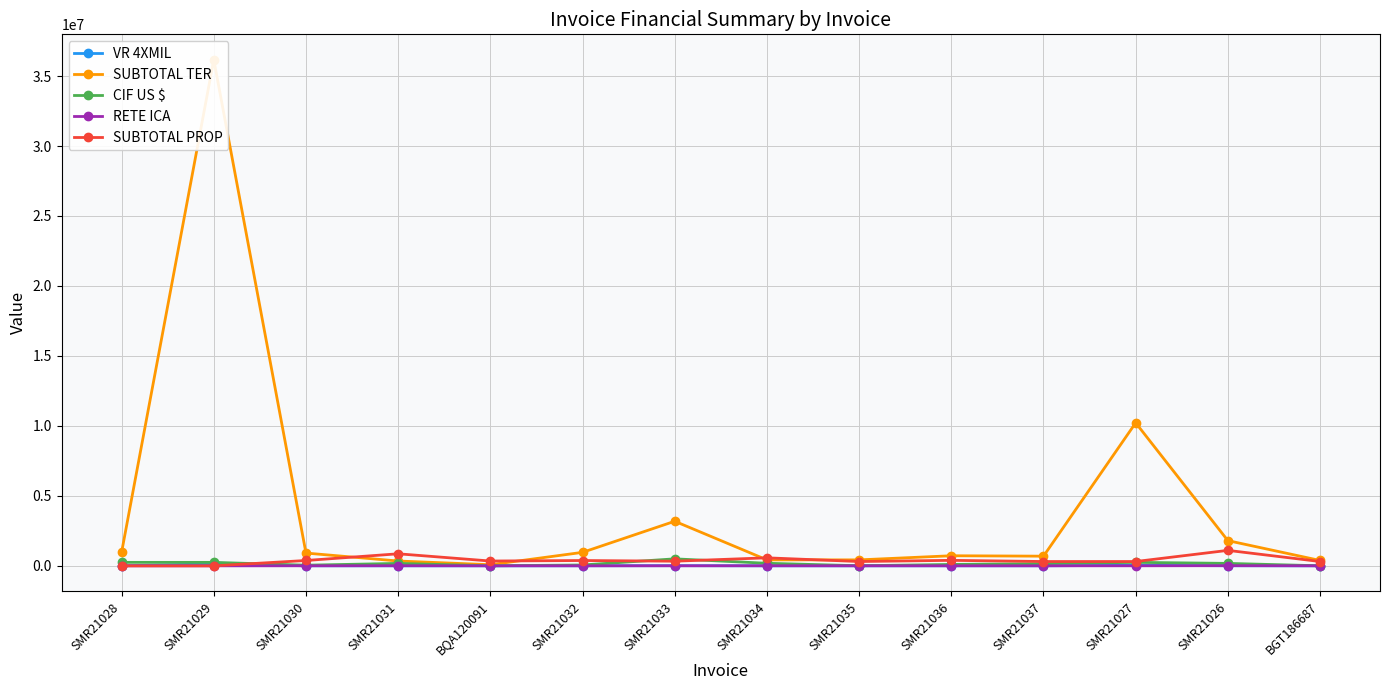

Reading right to left, what are all the values shown in this chart?

VR 4XMIL: 1532.0	7176.0	40713.0	2753.0	2873.0	1699.0	1699.0	12692.0	3840.0	320.0	1376.0	3638.0	144113.0	3811.0
SUBTOTAL TER: 384532.0	1801132.0	10218966.0	691118.0	721238.0	426424.0	426424.0	3185707.0	963904.0	80270.0	345363.0	913088.0	36172439.0	956518.0
CIF US $: 3559.2	175071.0	249058.1	158481.0	100162.4	6683.7	183165.8	500314.4	61832.5	3136.2	174262.9	46186.8	249058.1	249058.1
RETE ICA: 2981.0	11056.0	3086.0	3086.0	3933.0	3086.0	5727.0	3326.0	3806.0	3445.0	8609.0	3819.0	0.0	0.0
SUBTOTAL PROP: 308609.0	1105618.0	308609.0	308609.0	393262.0	308609.0	572741.0	332621.0	380645.0	344478.0	860885.0	381867.0	0.0	0.0